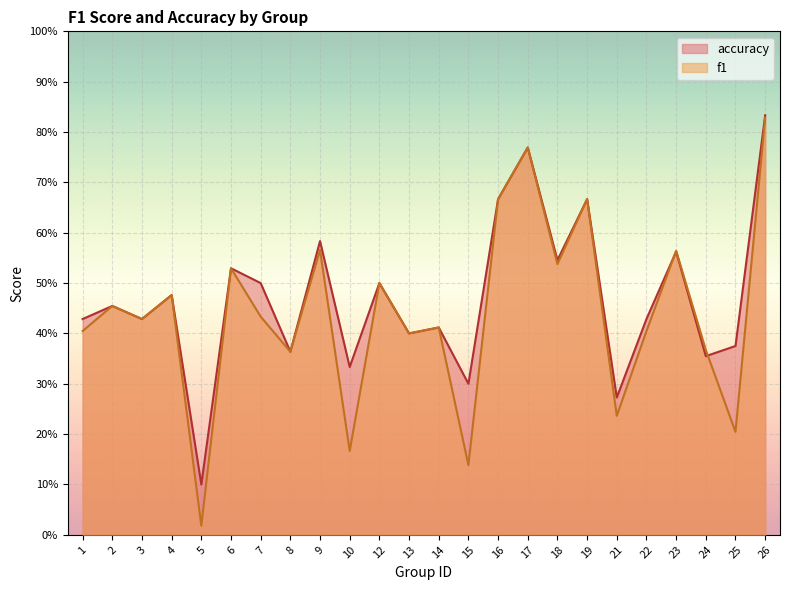

Between 17 and 9, which is larger?

17